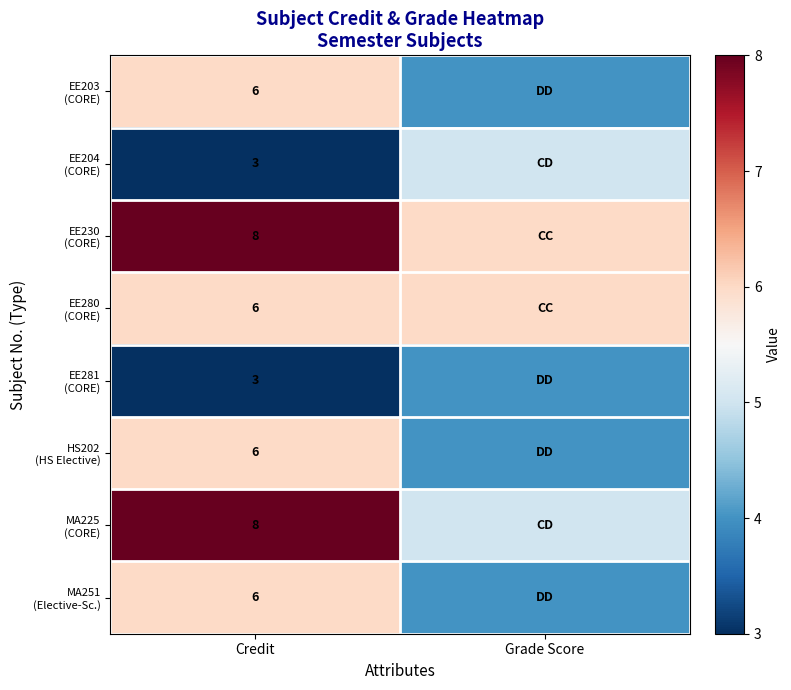

The value of MA225 (CORE) at Grade Score is 2. True or false?

False